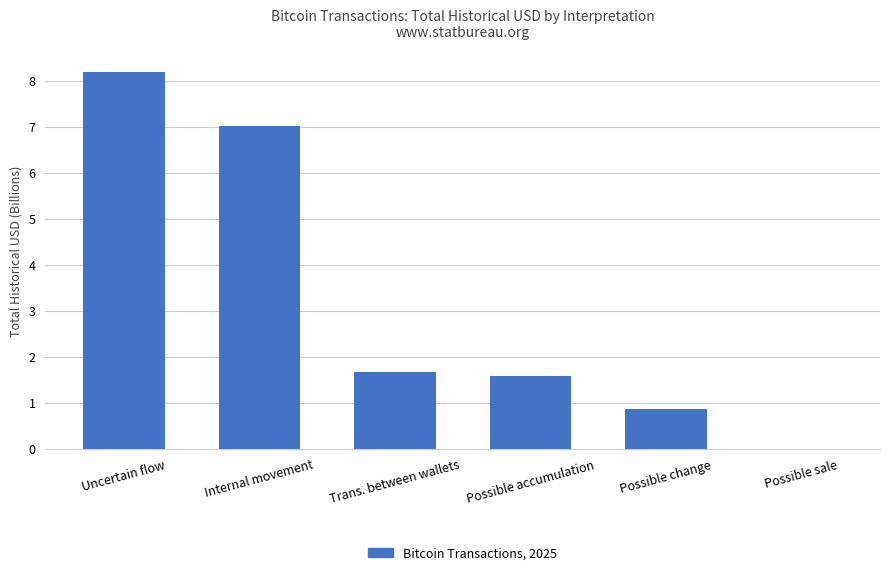

What is the change in value from Possible accumulation to Possible sale?

-1.6